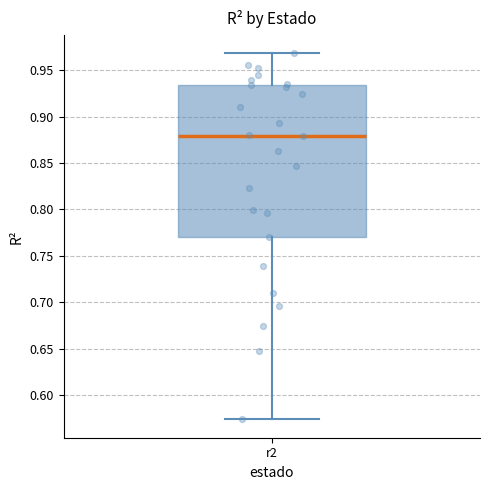

Where does the median line of the box for r2 sit on the y-axis? The values are not printed on the chart, so give them approximately, as read against the axis.

0.880